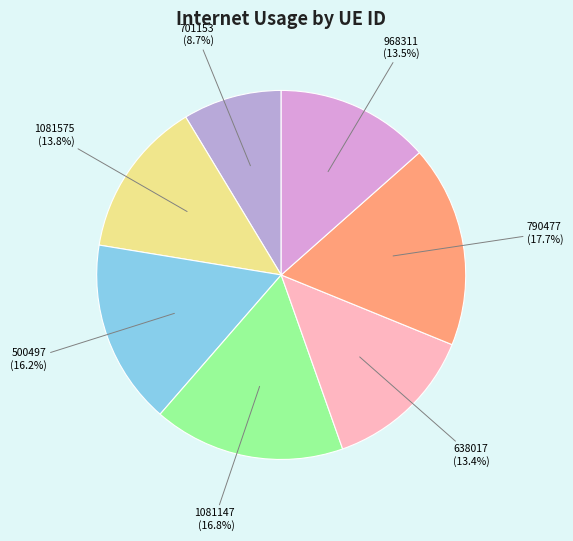

Which category has the biggest portion of the pie?

790477